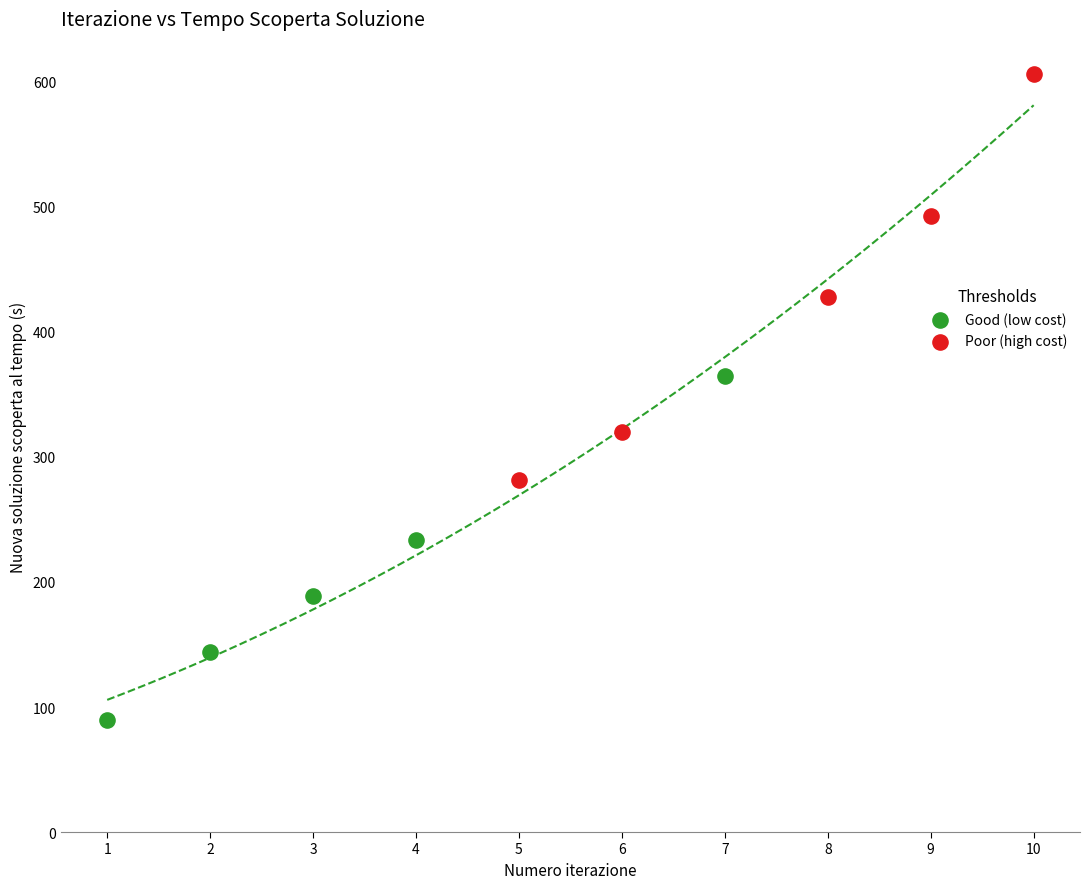

Which series reaches the maximum Y coordinate?

Poor (high cost)